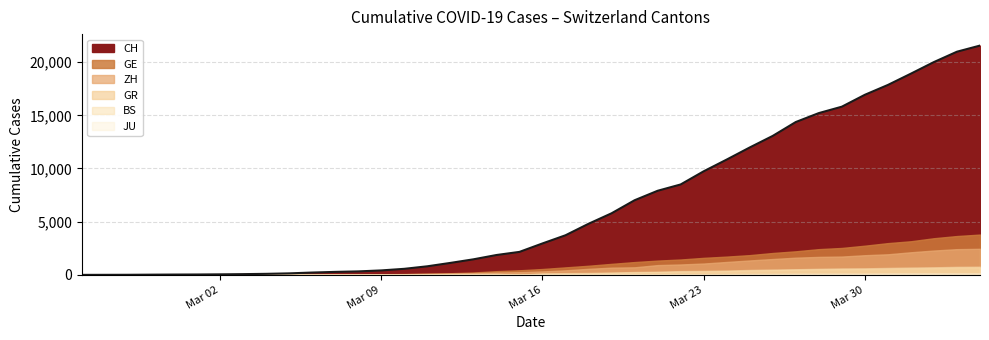

Rank the categories by ZH value from lowest to highest.

2020-02-25, 2020-02-26, 2020-02-27, 2020-02-28, 2020-02-29, 2020-03-01, 2020-03-02, 2020-03-03, 2020-03-04, 2020-03-05, 2020-03-06, 2020-03-07, 2020-03-08, 2020-03-09, 2020-03-10, 2020-03-11, 2020-03-12, 2020-03-13, 2020-03-14, 2020-03-15, 2020-03-16, 2020-03-17, 2020-03-18, 2020-03-19, 2020-03-20, 2020-03-21, 2020-03-22, 2020-03-23, 2020-03-24, 2020-03-25, 2020-03-26, 2020-03-27, 2020-03-28, 2020-03-29, 2020-03-30, 2020-03-31, 2020-04-01, 2020-04-02, 2020-04-03, 2020-04-04